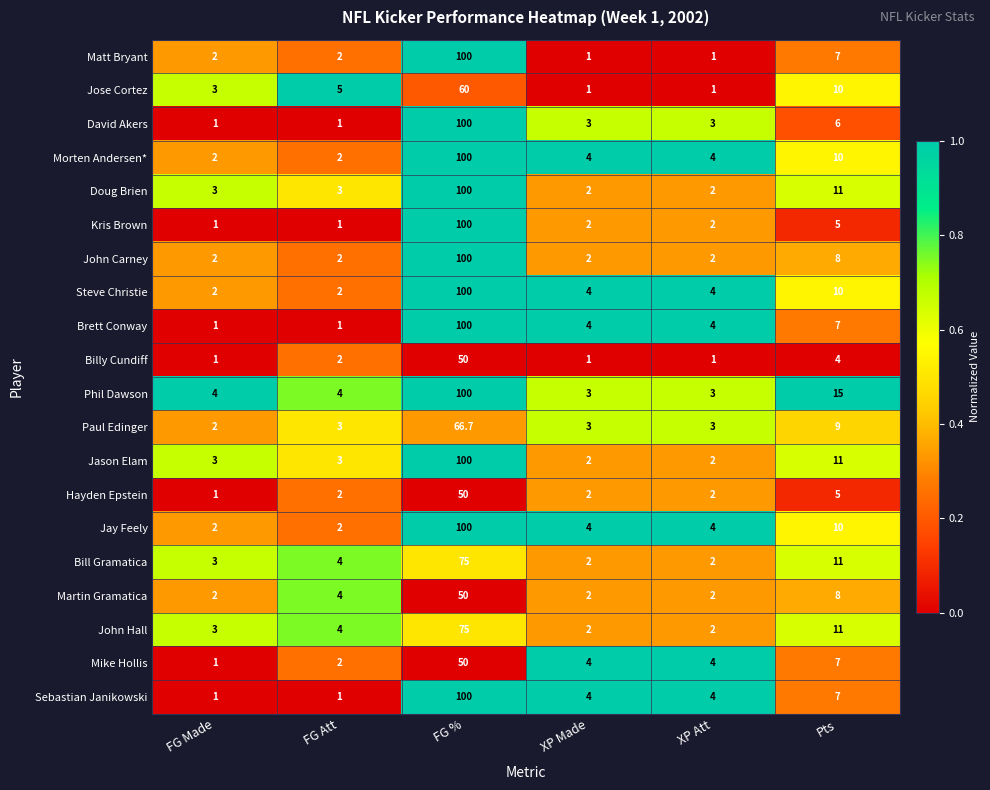

The Jason Elam series shows 2.0 at XP Made. True or false?

True